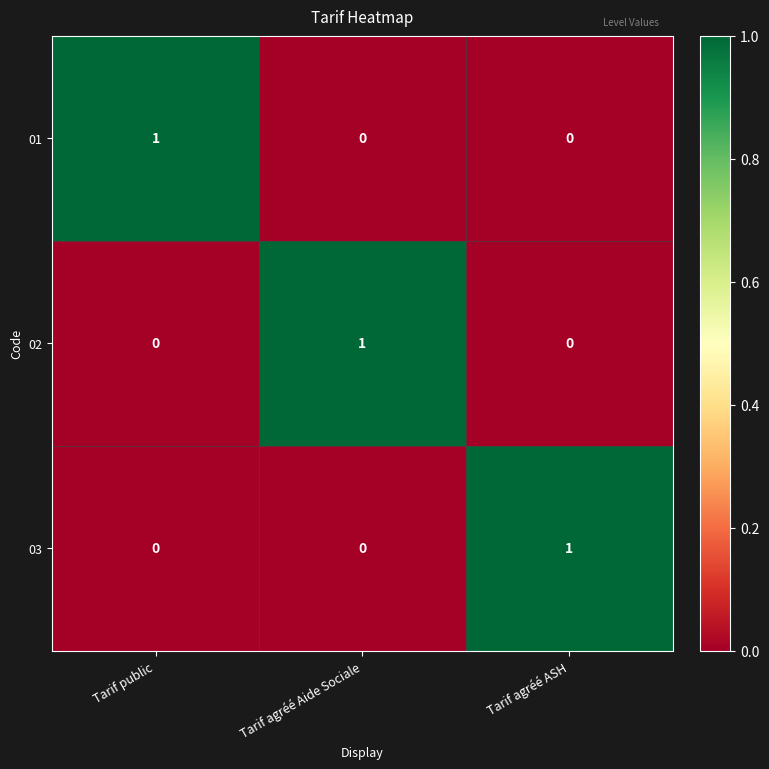

Count the 02 values in the range 0 to 1.

3